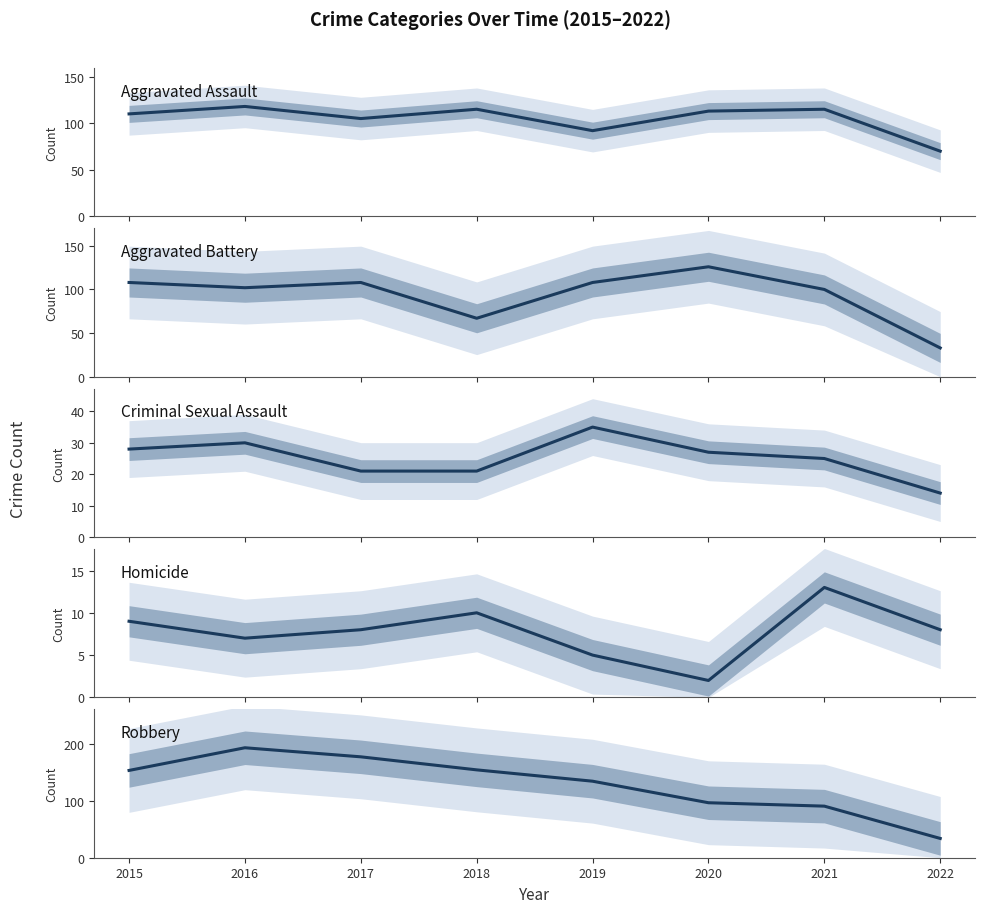

What are all the series names shown in the legend?

Aggravated Assault, Aggravated Battery, Criminal Sexual Assault, Homicide, Robbery